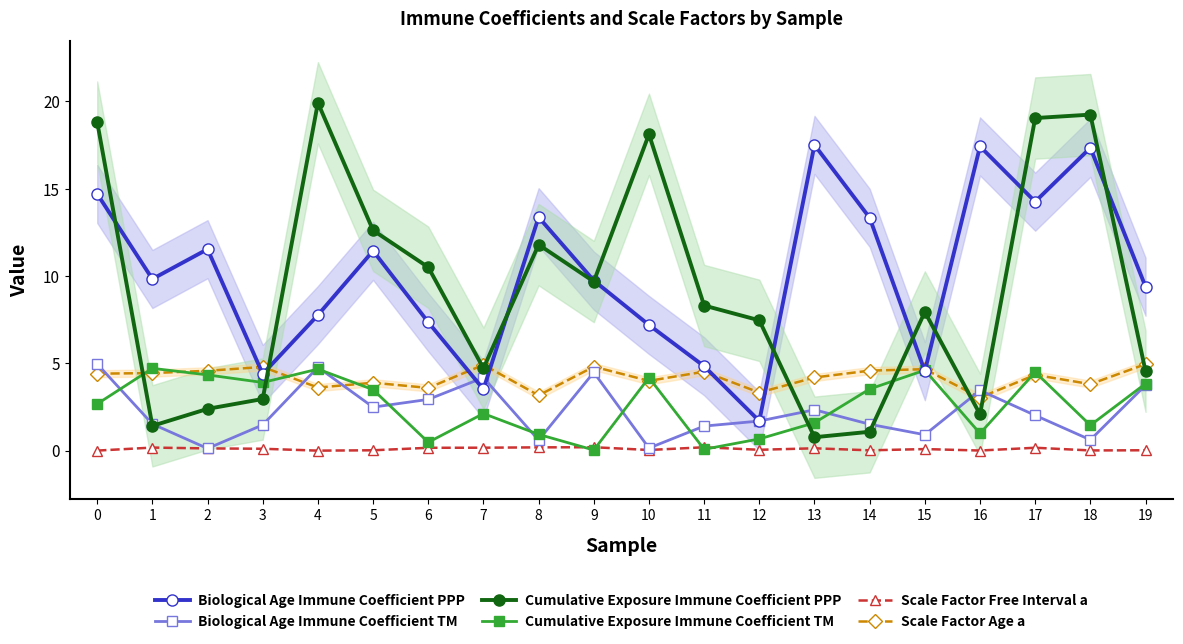

Reading left to right, list all the values displayed in this chart.

Biological Age Immune Coefficient PPP: 0=14.7	1=9.8	2=11.5	3=4.4	4=7.8	5=11.4	6=7.4	7=3.5	8=13.4	9=9.7	10=7.2	11=4.8	12=1.7	13=17.5	14=13.3	15=4.5	16=17.4	17=14.3	18=17.3	19=9.4
Biological Age Immune Coefficient TM: 0=5.0	1=1.5	2=0.1	3=1.5	4=4.8	5=2.5	6=2.9	7=4.2	8=0.6	9=4.5	10=0.1	11=1.4	12=1.7	13=2.3	14=1.5	15=0.9	16=3.5	17=2.0	18=0.6	19=3.7
Cumulative Exposure Immune Coefficient PPP: 0=18.8	1=1.4	2=2.4	3=3.0	4=19.9	5=12.6	6=10.5	7=4.7	8=11.8	9=9.7	10=18.1	11=8.3	12=7.5	13=0.8	14=1.1	15=7.9	16=2.1	17=19.0	18=19.2	19=4.6
Cumulative Exposure Immune Coefficient TM: 0=2.7	1=4.7	2=4.3	3=3.9	4=4.7	5=3.5	6=0.5	7=2.1	8=0.9	9=0.0	10=4.2	11=0.1	12=0.7	13=1.6	14=3.5	15=4.6	16=1.0	17=4.5	18=1.5	19=3.8
Scale Factor Free Interval a: 0=0.0	1=0.2	2=0.1	3=0.1	4=0.0	5=0.0	6=0.2	7=0.2	8=0.2	9=0.2	10=0.0	11=0.2	12=0.0	13=0.1	14=0.0	15=0.1	16=0.0	17=0.2	18=0.0	19=0.0
Scale Factor Age a: 0=4.4	1=4.4	2=4.6	3=4.8	4=3.6	5=3.9	6=3.6	7=4.9	8=3.2	9=4.8	10=4.0	11=4.5	12=3.3	13=4.2	14=4.6	15=4.7	16=3.0	17=4.3	18=3.8	19=5.0